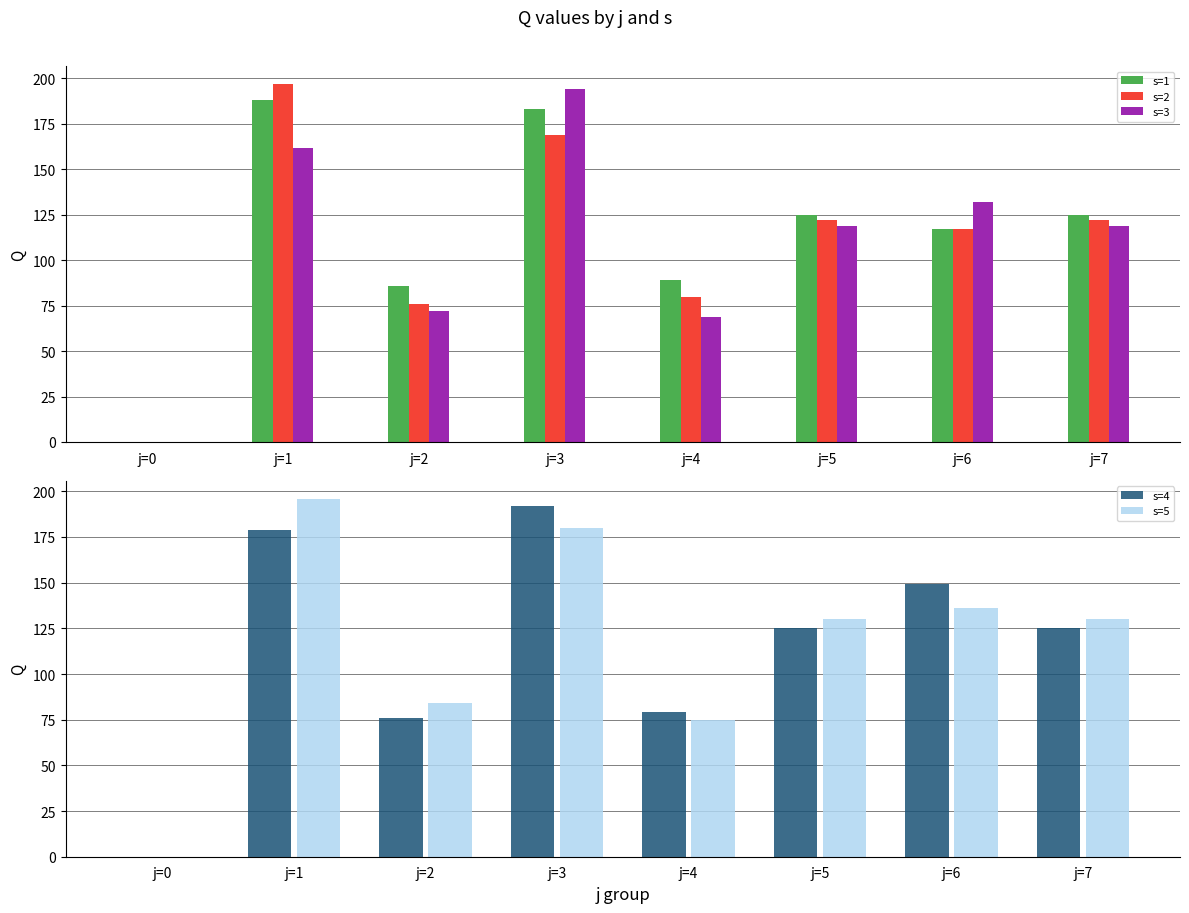

True or false: s=3 has a value of 194 at j=3.

True